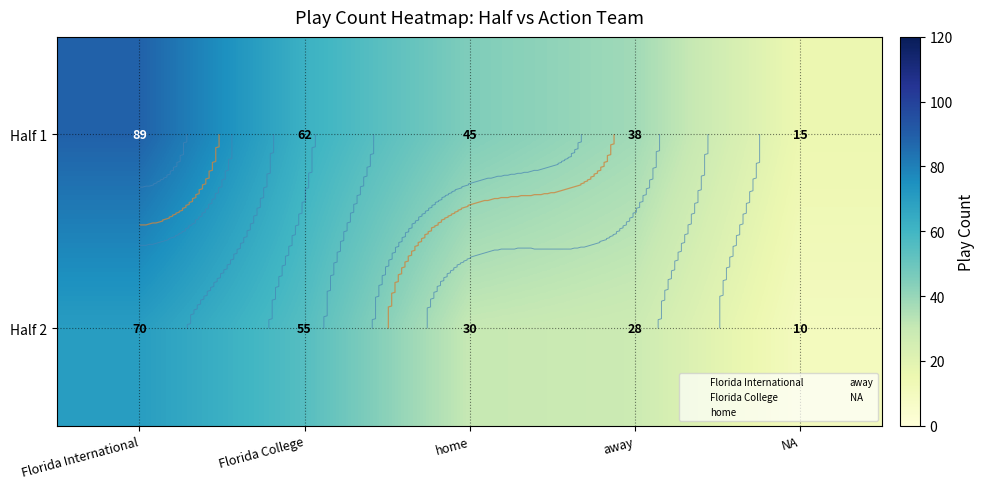

What is the difference between the Half 1 values at Florida International and home?

44